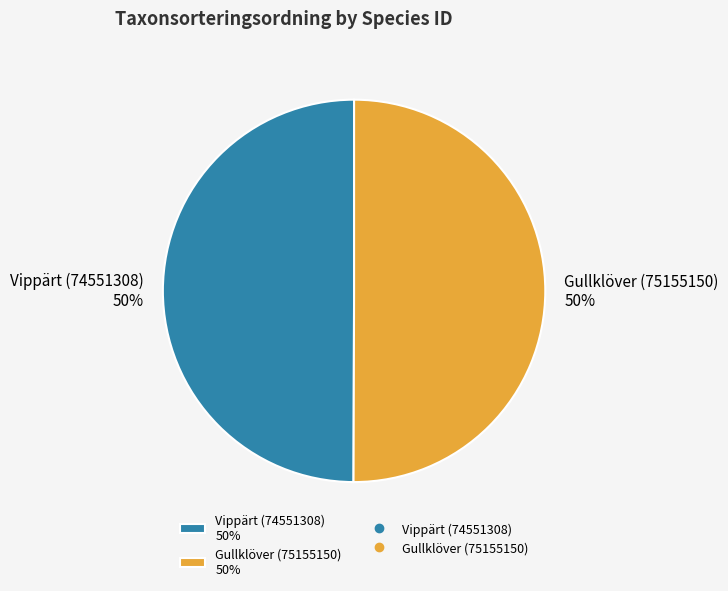

Count the number of slices in the pie.

2